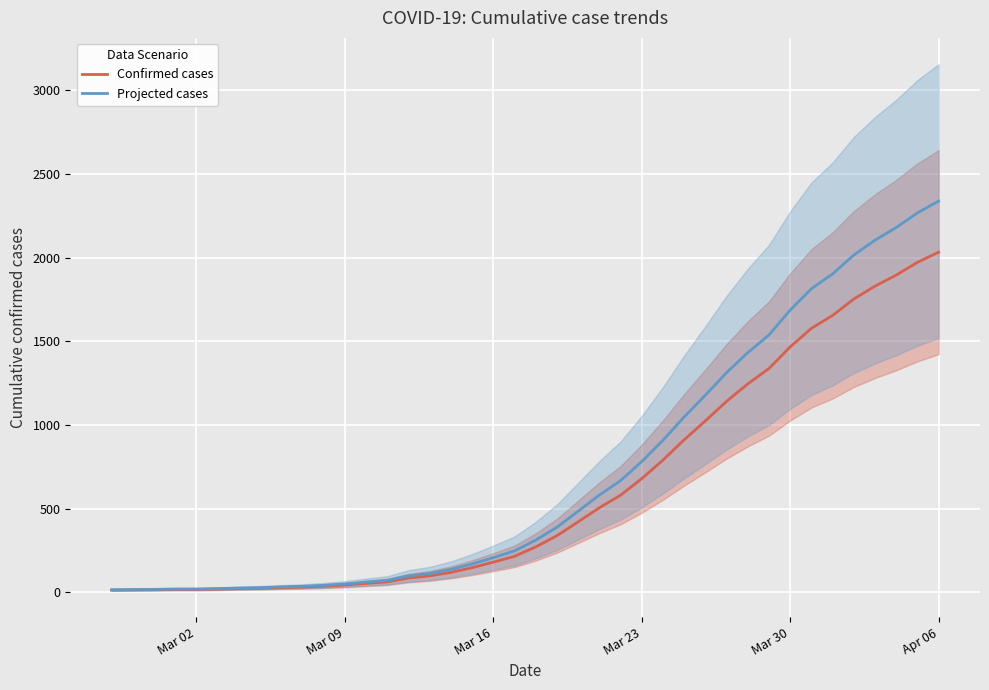

What is the highest value of the Confirmed cases series?

2032.0